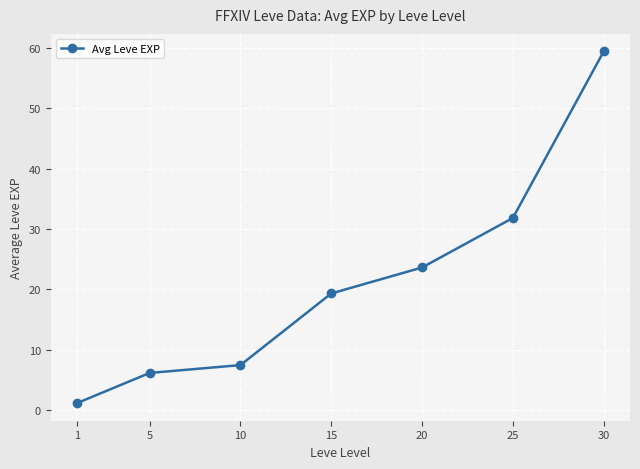

What is the sum of the values at 25 and 30?

91.2